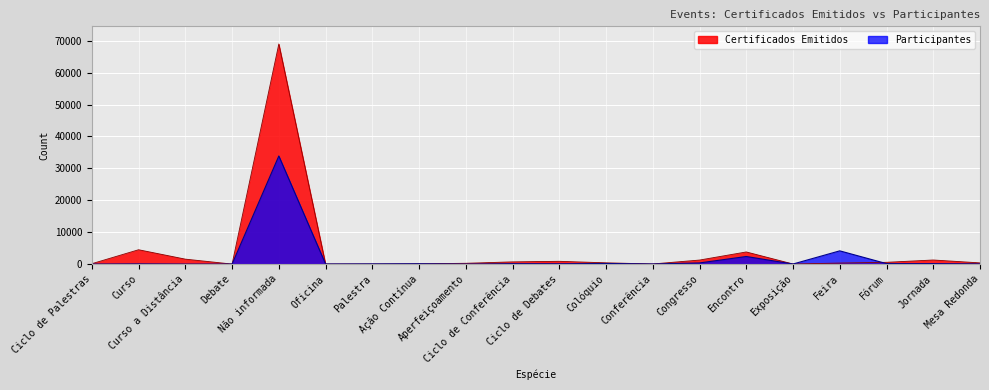

How many lines are shown in the chart?

2